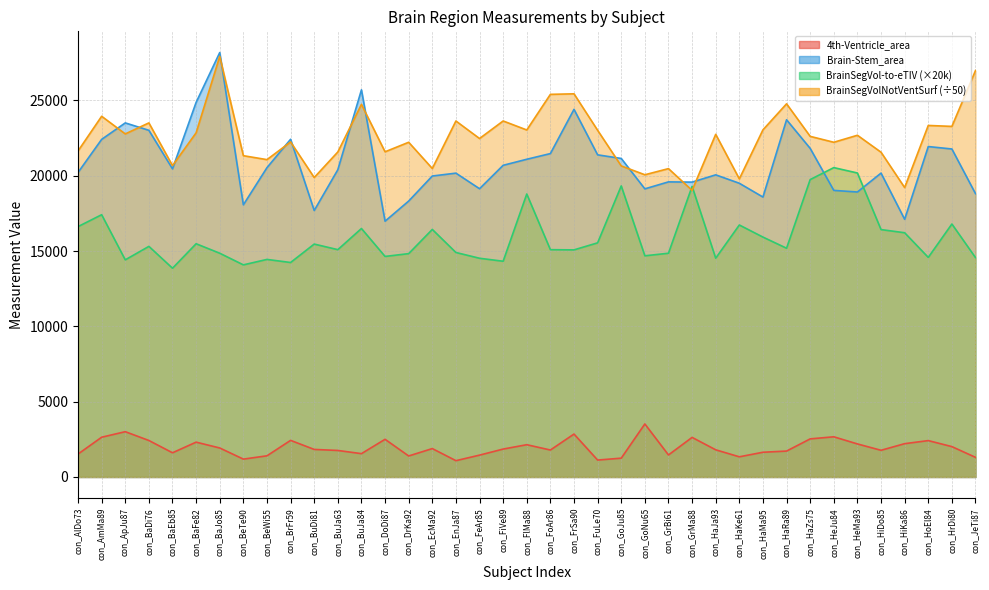

What is the approximate value of BrainSegVolNotVentSurf_volume**SubCort at con_AmMa89?

23949.7